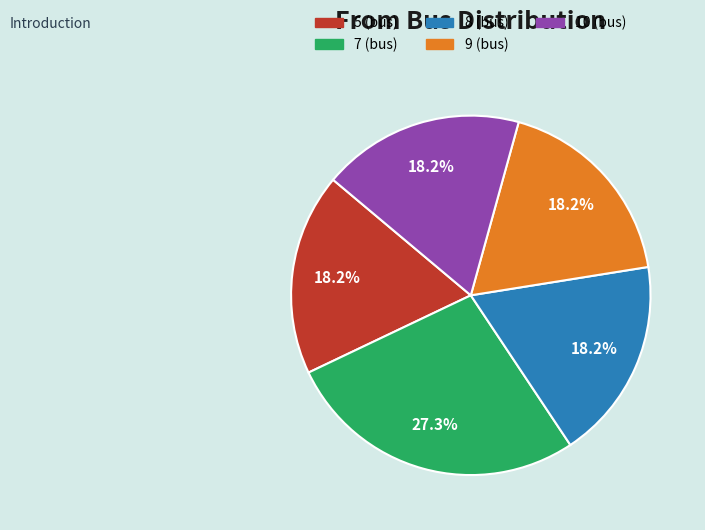

How many segments does this pie chart have?

5